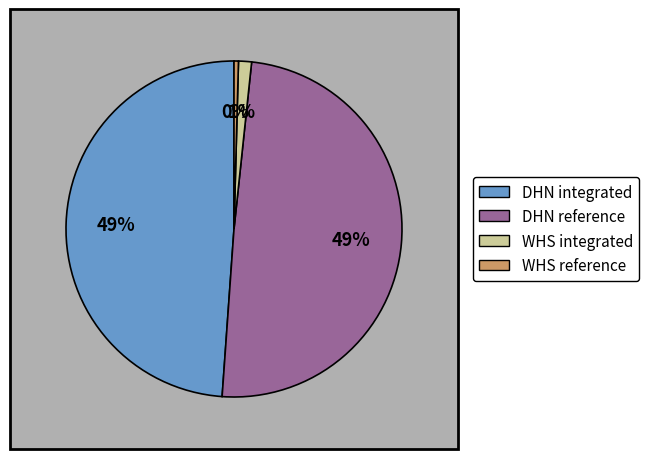

What is the smallest slice in the pie chart?

WHS reference